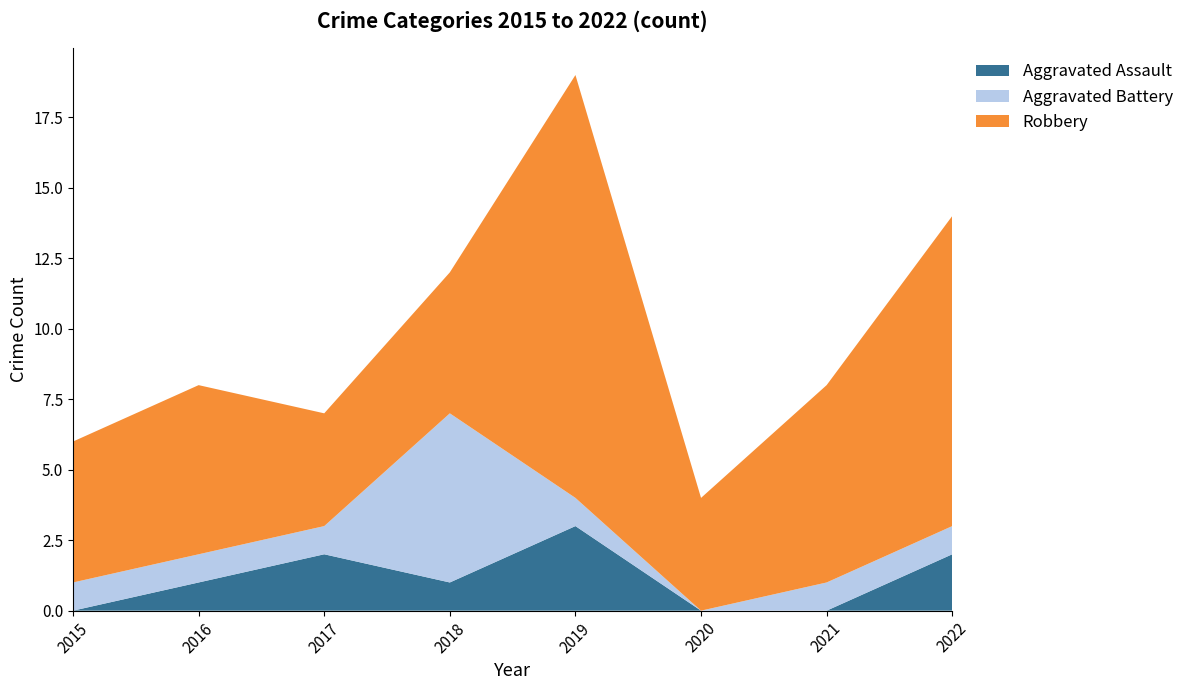

Reading left to right, what are all the values shown in this chart?

Aggravated Assault: 0	1	2	1	3	0	0	2
Aggravated Battery: 1	1	1	6	1	0	1	1
Robbery: 5	6	4	5	15	4	7	11